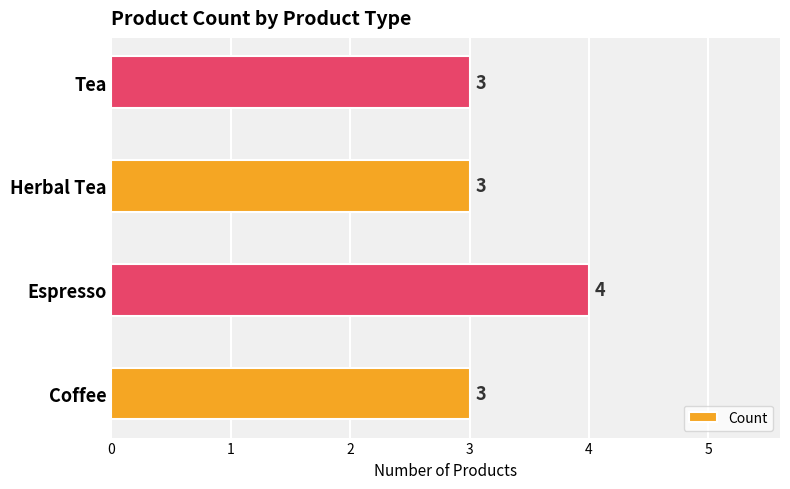

How many data points does each series have?

4